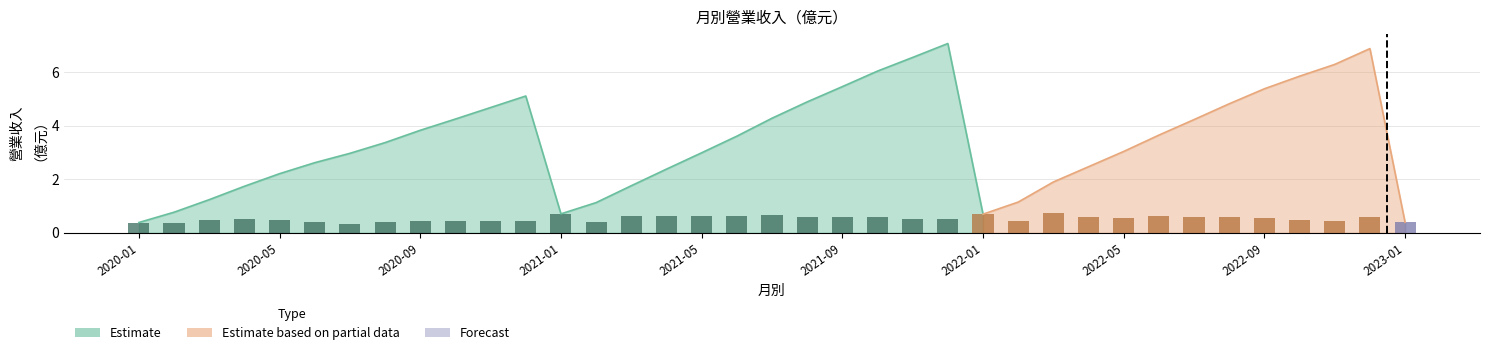

What is the smallest value displayed?

0.3